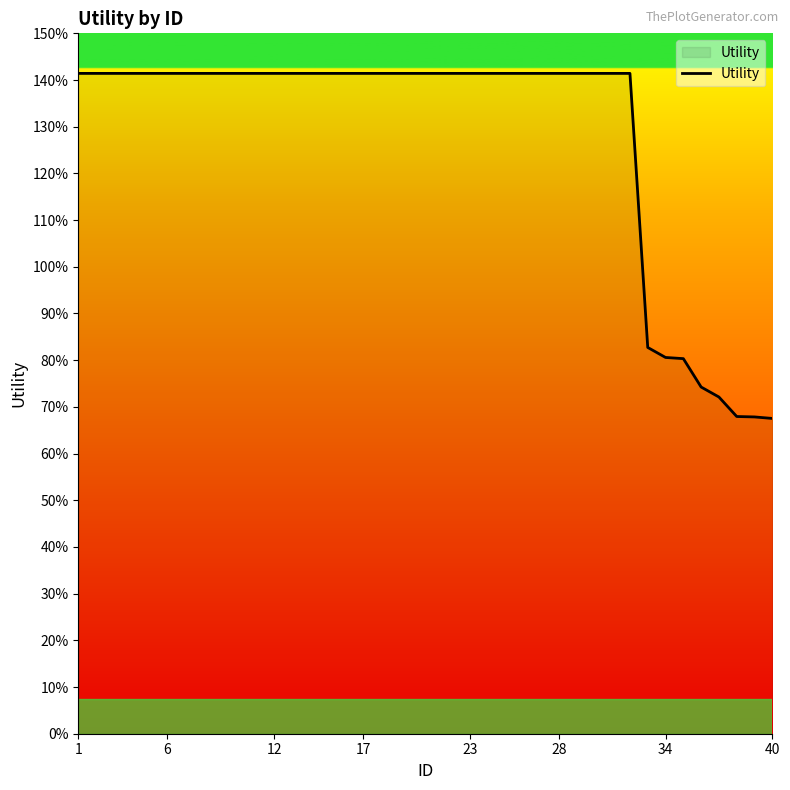

What is the maximum value shown in the chart?

1.4